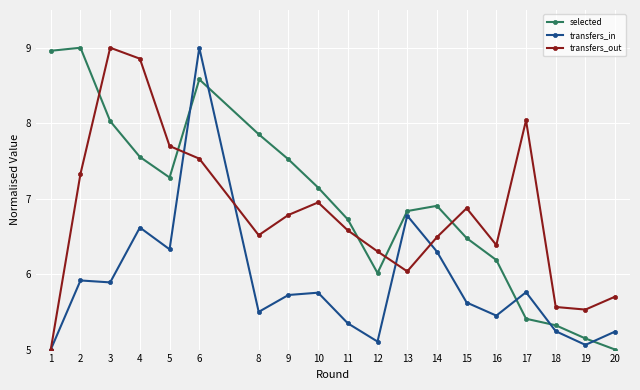

Is the value of transfers_out at 5 greater than the value of selected at 13?

Yes